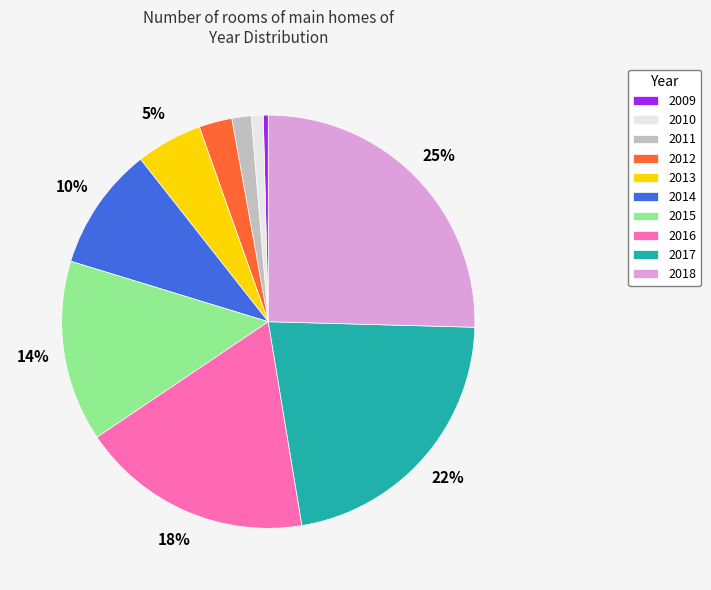

Which has a higher value, 2011 or 2015?

2015